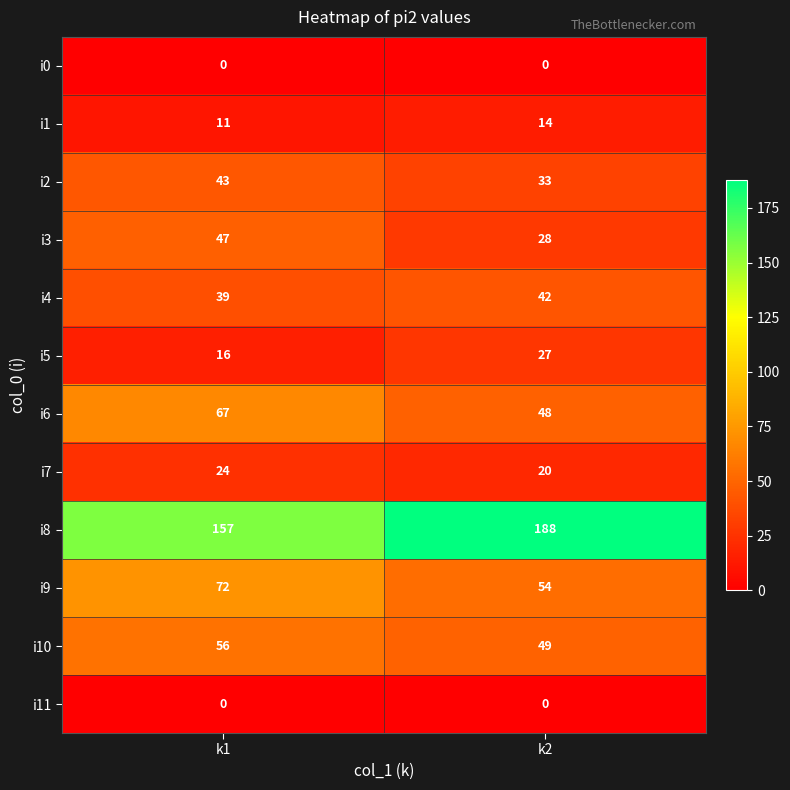

What is the greatest value displayed?

188